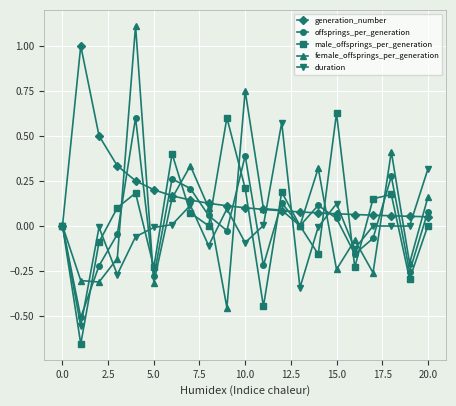

Which series has the widest spread of values?

female_offsprings_per_generation